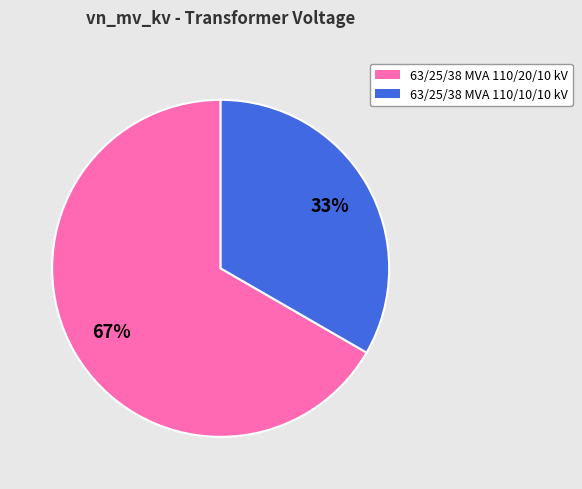

Does 63/25/38 MVA 110/20/10 kV account for over 50% of the chart?

Yes